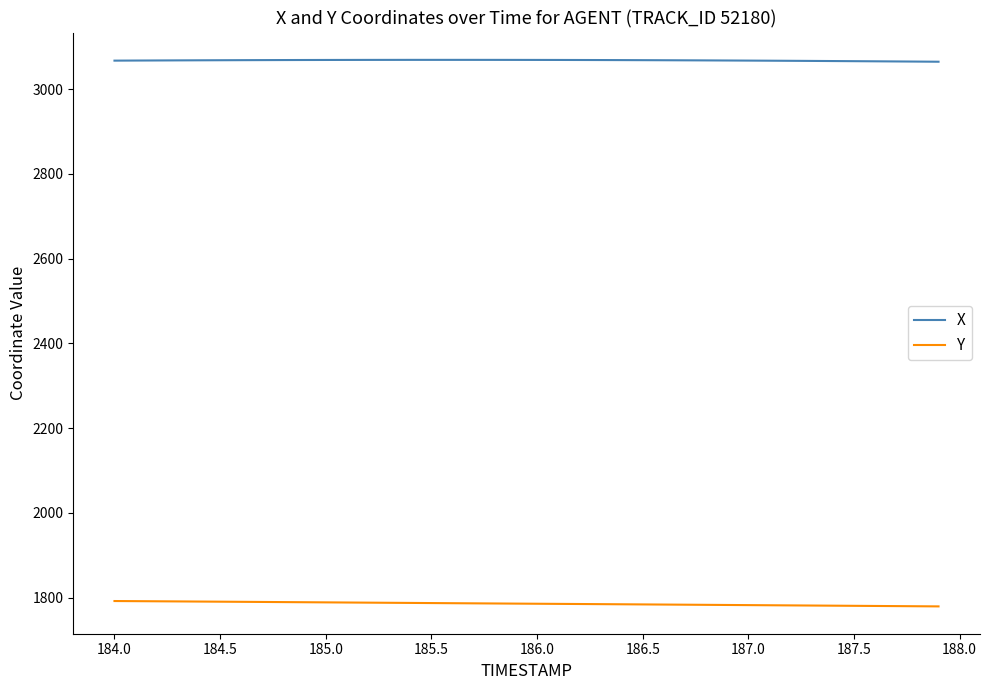

Which series has the largest total across all categories?

X